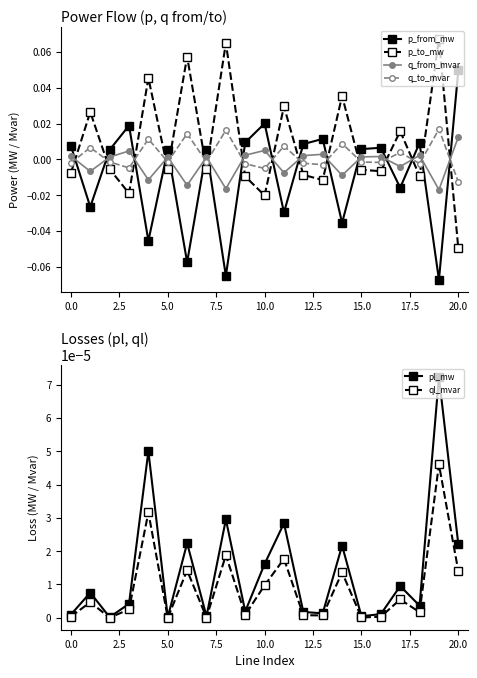

After their last crossing, which series has the higher values: p_to_mw or ql_mvar?

ql_mvar